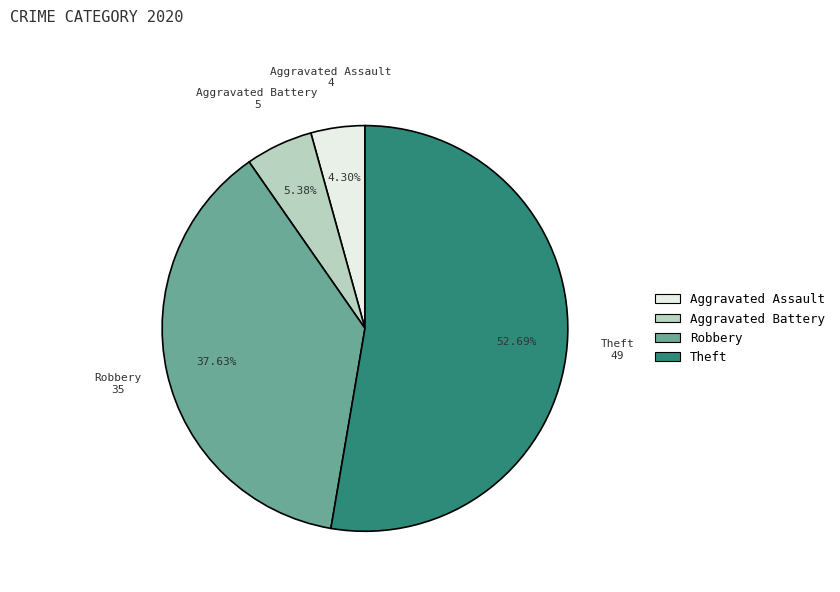

To the nearest percent, what percentage of the pie is Aggravated Assault?

4%